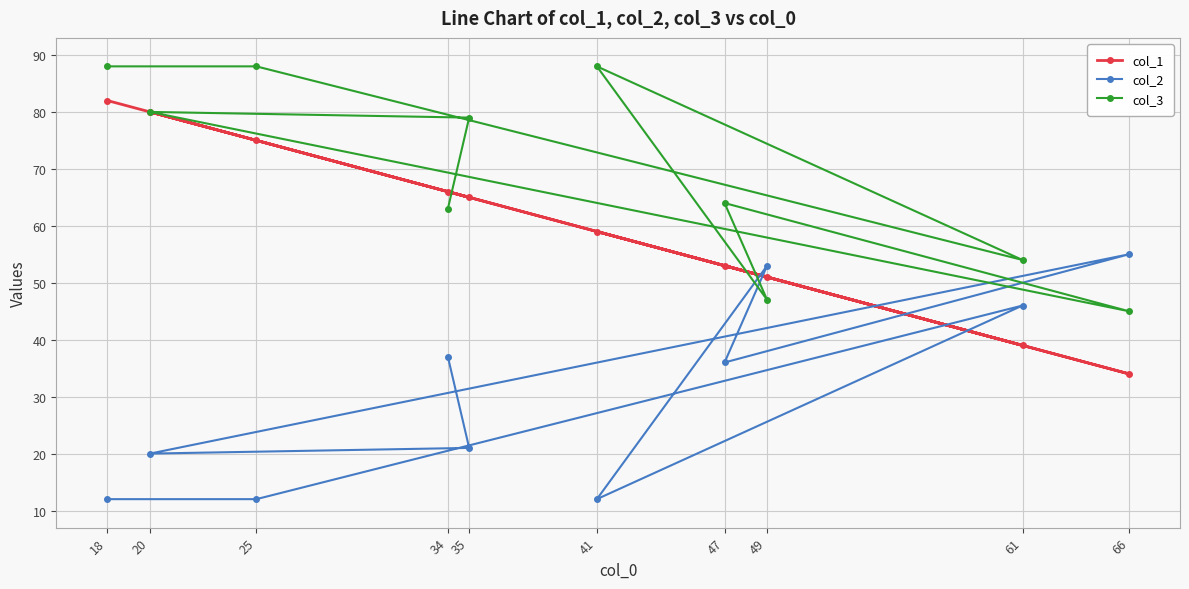

List the series in order of their overall mean, highest first.

col_3, col_1, col_2